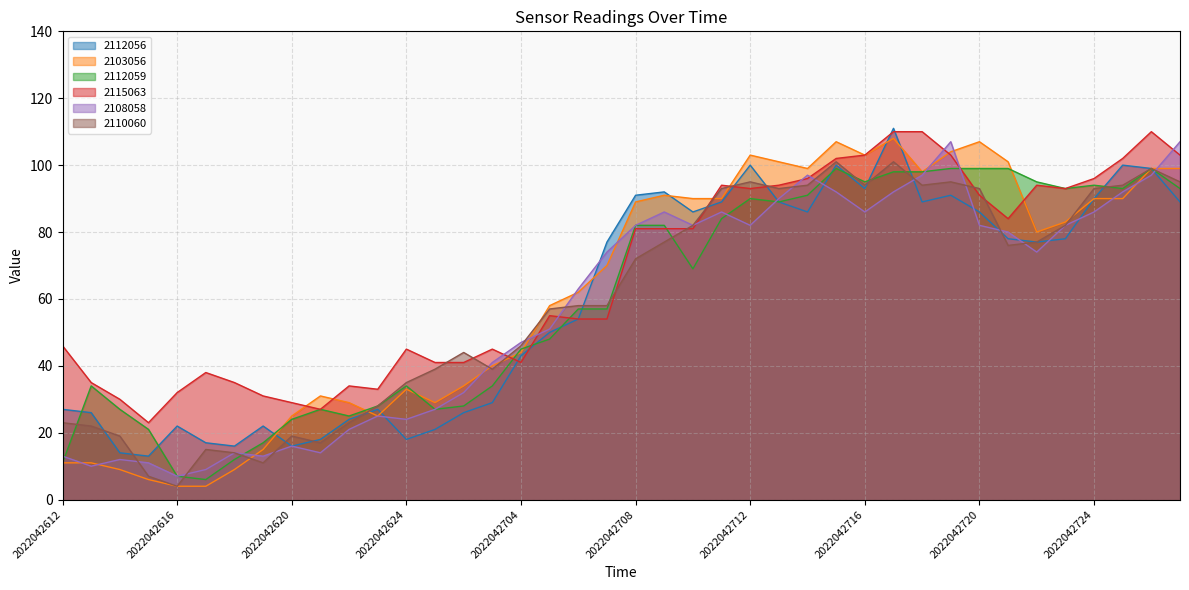

What is the sum of the 2108058 values at 2022042620 and 2022042703?

57